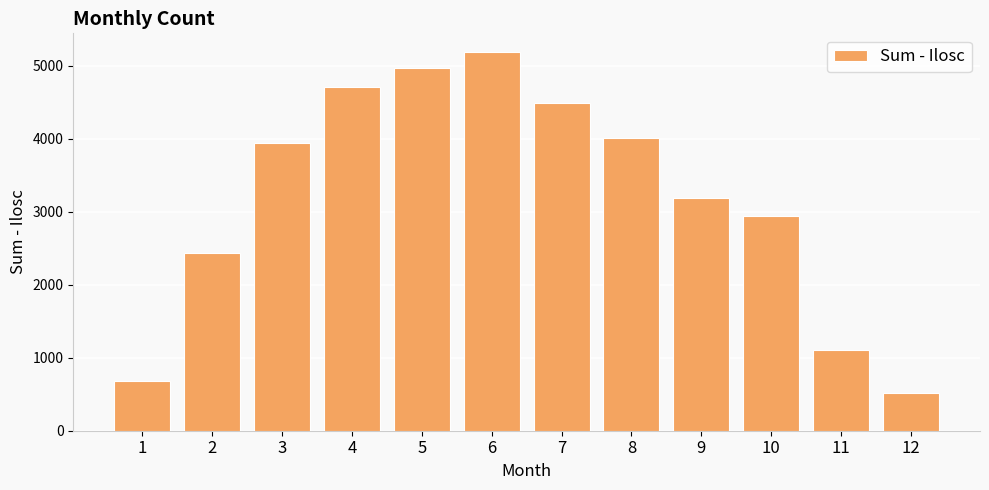

What is the average value?

3182